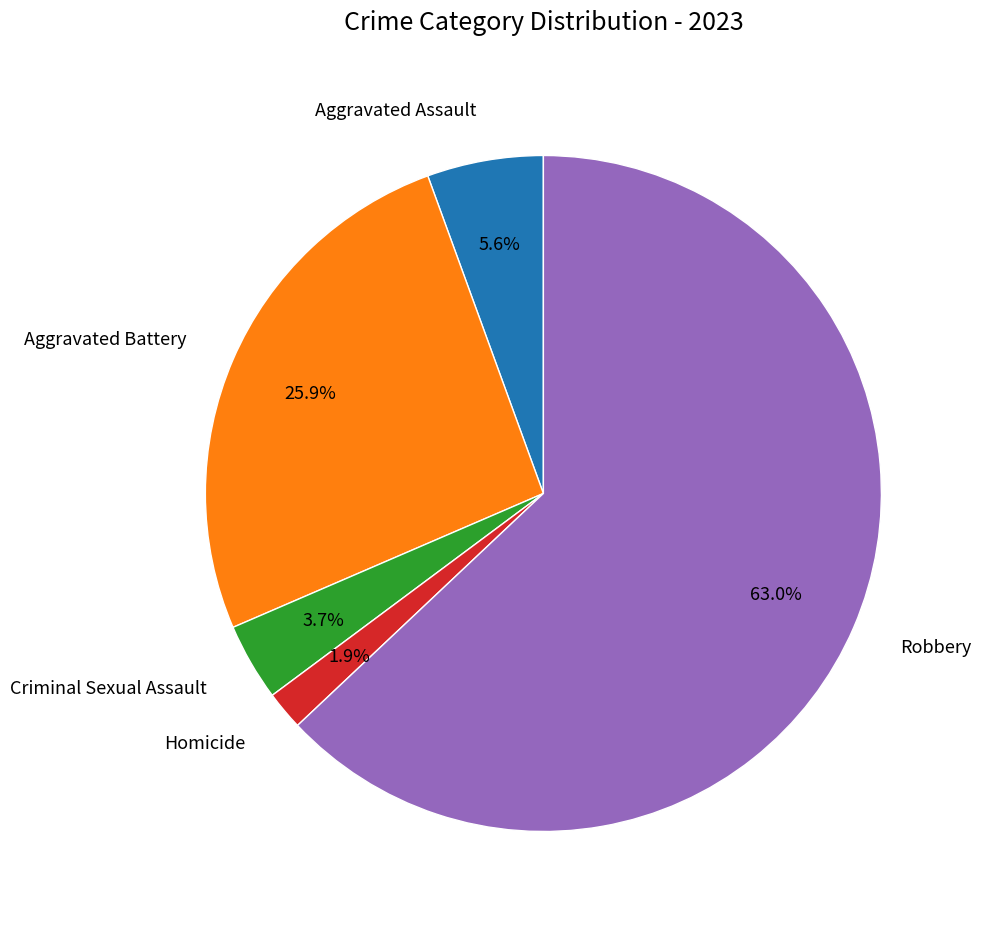

What is the majority slice?

Robbery